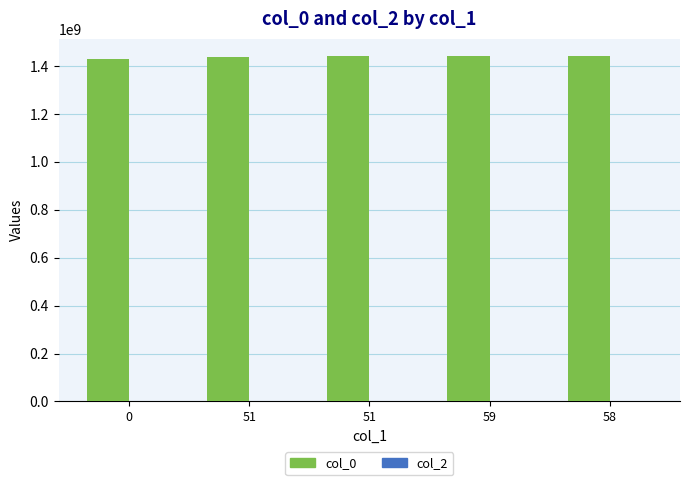

How many bars are there in total?

5